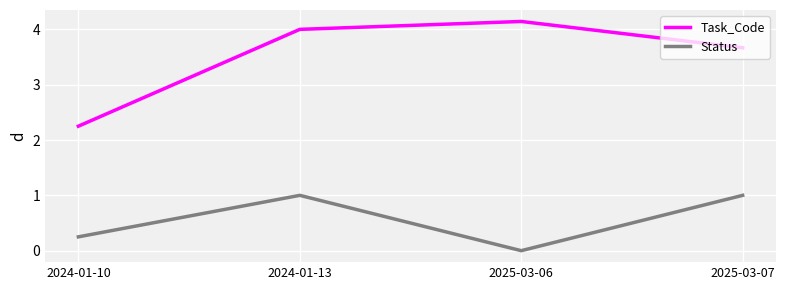

At which category is the sum across all series the highest?

2024-01-13